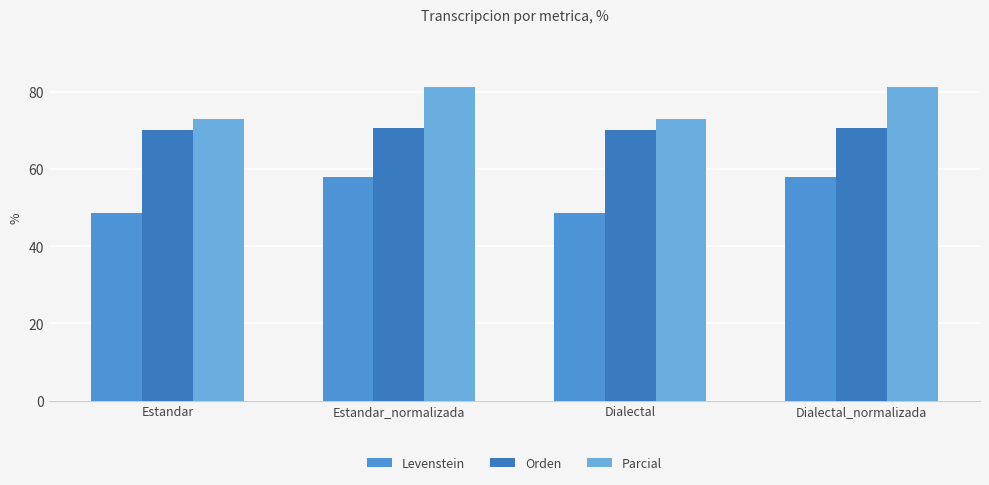

What is the total value across all series at Estandar?

191.6